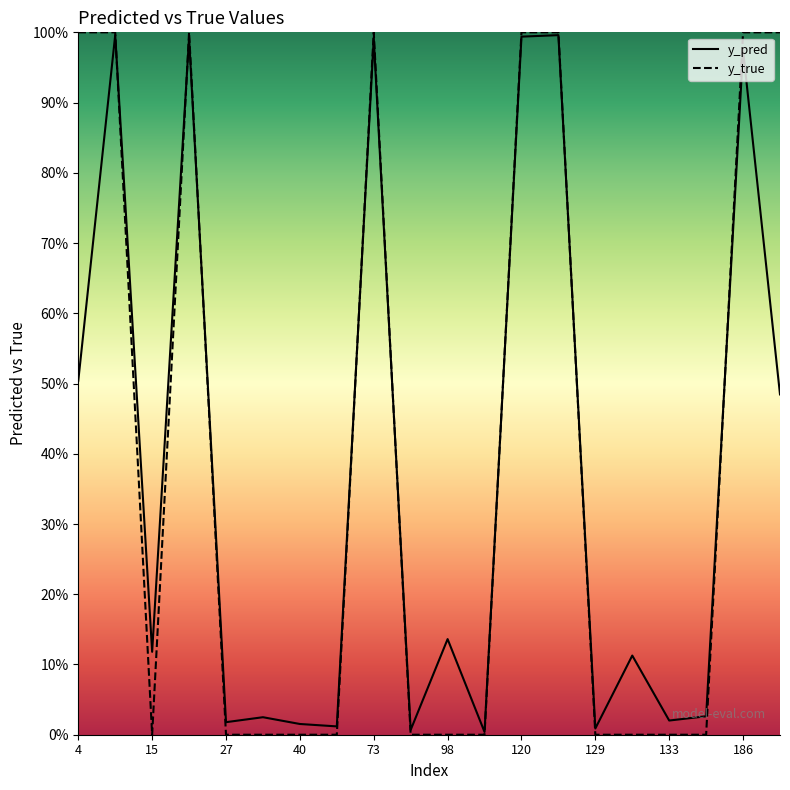

What are all the series names shown in the legend?

y_pred, y_true